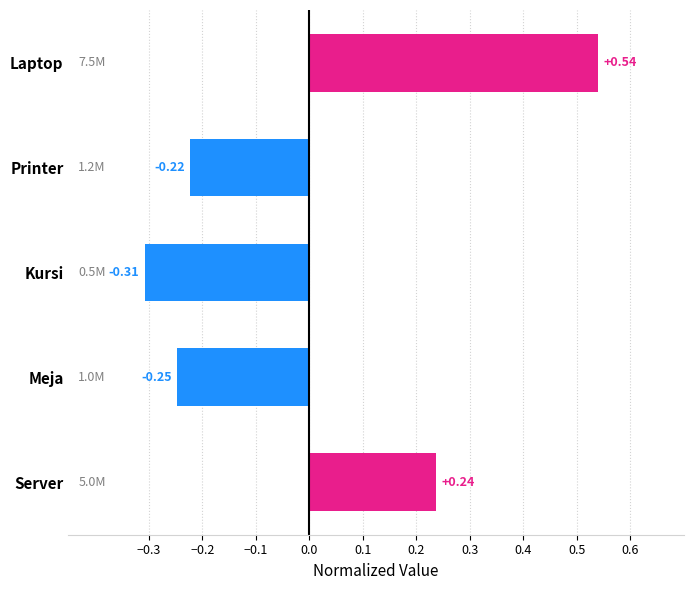

Are the bars horizontal?

Yes